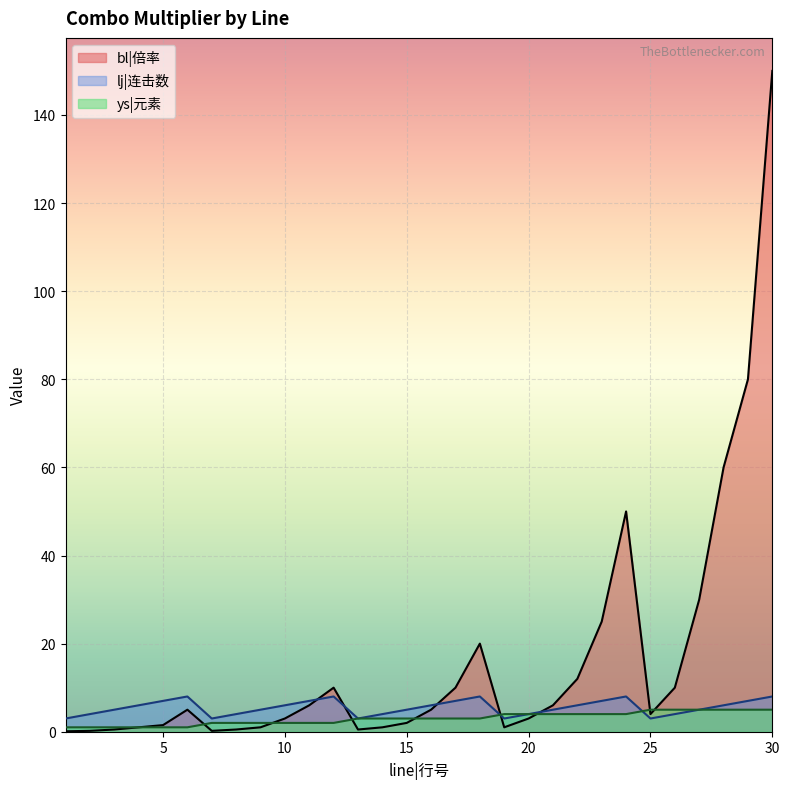

At how many categories does at least one series exceed 74?

2